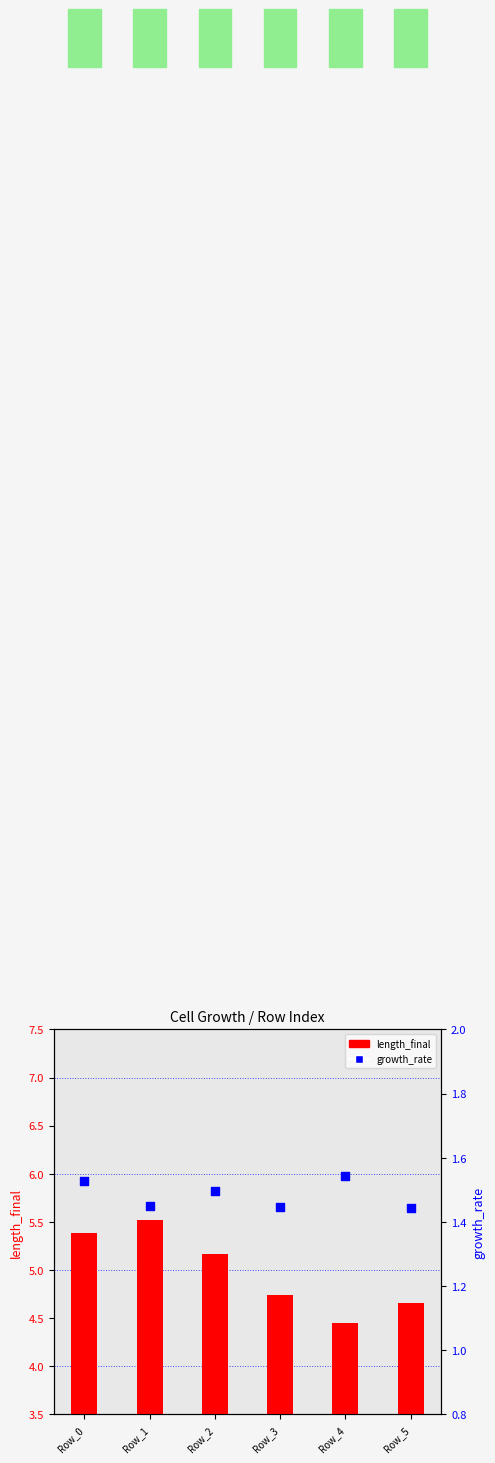

What are all the series names shown in the legend?

length_final, growth_rate